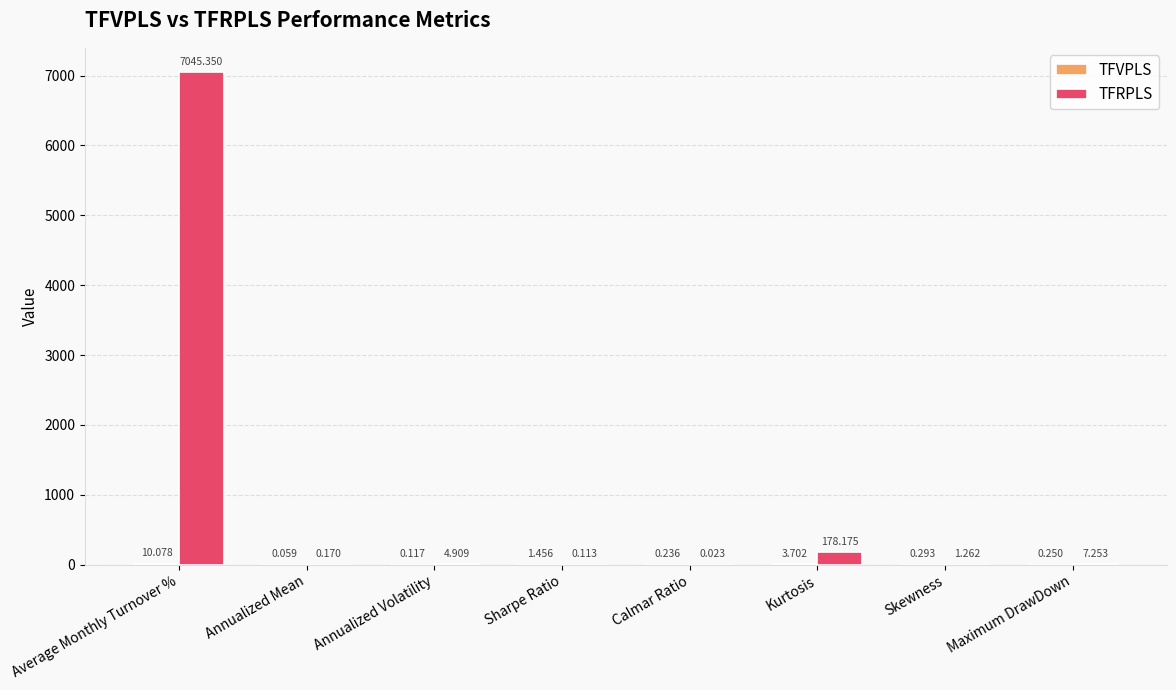

Between Sharpe Ratio and Maximum DrawDown, which series saw the biggest shift?

TFRPLS